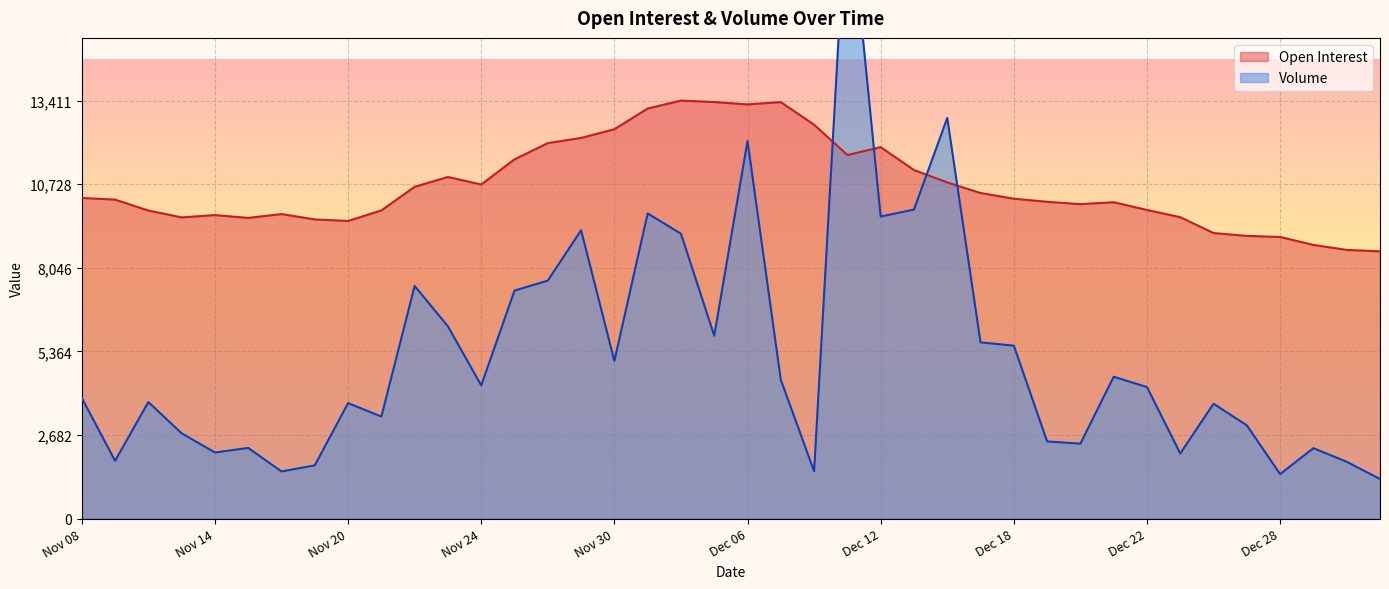

What is the difference between the second highest and second lowest values in the Volume series?

11428